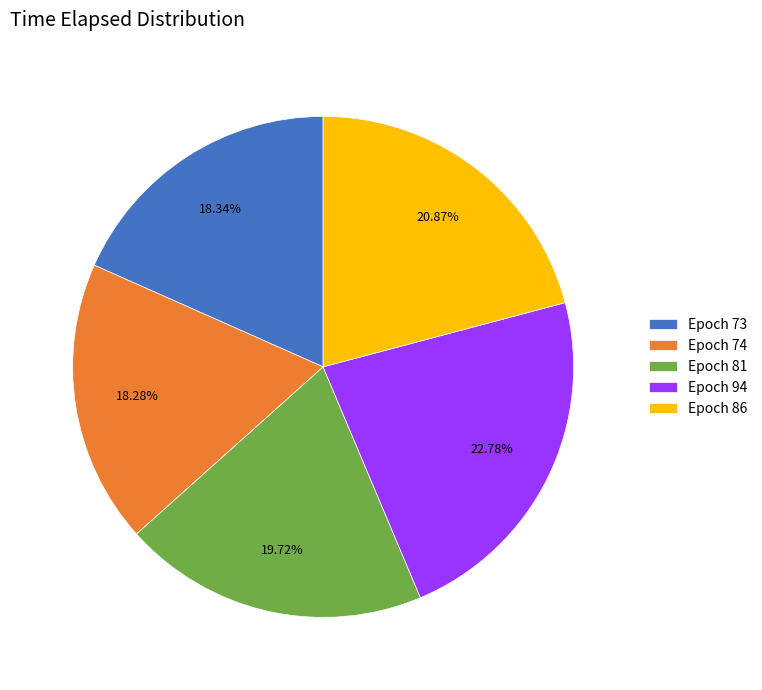

Approximately how many times larger is the value at Epoch 81 compared to Epoch 94?

0.9